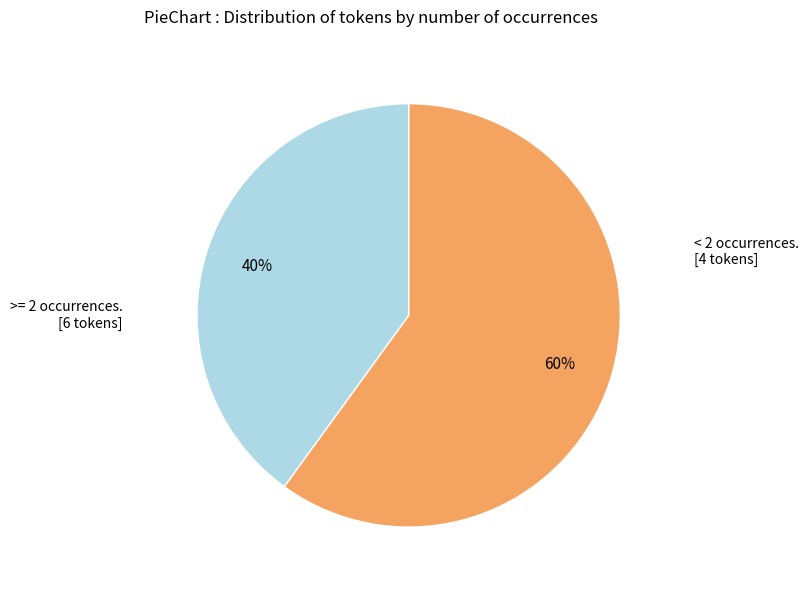

Does any single category account for the majority?

Yes